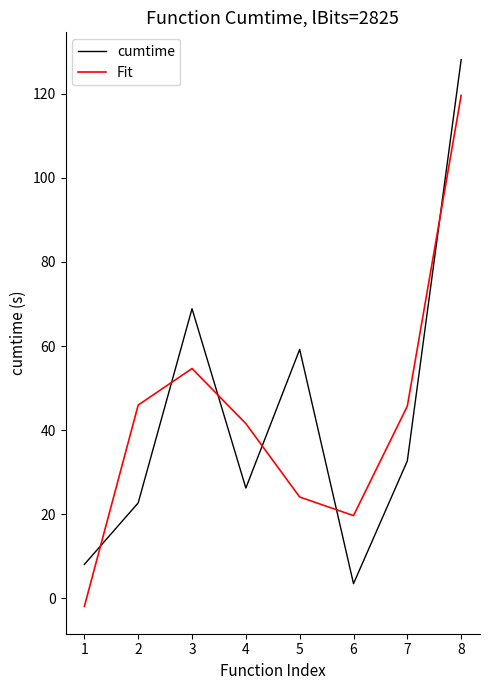

What is the total value across all series at 4?

67.8